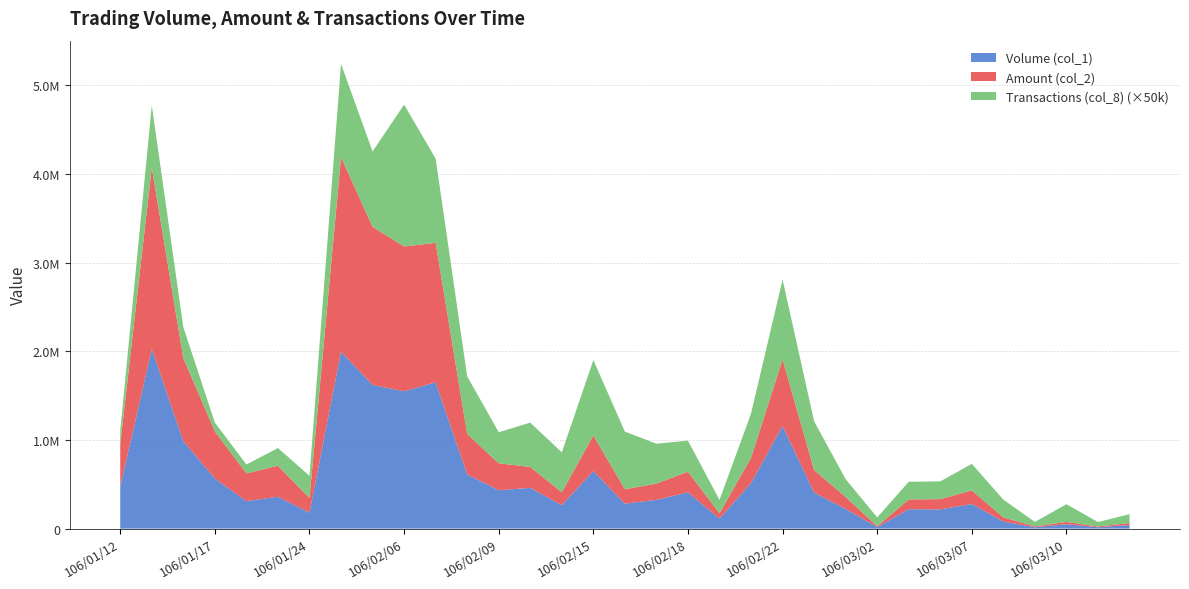

Reading left to right, what are all the values shown in this chart?

Volume (col_1): 106/01/12=473000	106/01/13=2025000	106/01/16=987000	106/01/17=565000	106/01/18=310000	106/01/19=360000	106/01/24=180000	106/02/02=1996000	106/02/03=1620000	106/02/06=1549000	106/02/07=1650000	106/02/08=611000	106/02/09=433000	106/02/13=460000	106/02/14=266000	106/02/15=650000	106/02/16=281000	106/02/17=325000	106/02/18=409000	106/02/20=113000	106/02/21=515000	106/02/22=1158000	106/02/23=407000	106/02/24=222000	106/03/02=17000	106/03/03=219000	106/03/06=217000	106/03/07=278000	106/03/08=80000	106/03/09=16000	106/03/10=50000	106/03/14=16000	106/03/15=41000
Amount (col_2): 106/01/12=481030	106/01/13=2046990	106/01/16=934780	106/01/17=531100	106/01/18=313100	106/01/19=349160	106/01/24=165800	106/02/02=2193710	106/02/03=1783030	106/02/06=1632000	106/02/07=1572700	106/02/08=456860	106/02/09=304080	106/02/13=235090	106/02/14=144020	106/02/15=400840	106/02/16=163200	106/02/17=182700	106/02/18=233270	106/02/20=60480	106/02/21=283400	106/02/22=750340	106/02/23=253290	106/02/24=135420	106/03/02=9620	106/03/03=109760	106/03/06=115930	106/03/07=152860	106/03/08=46640	106/03/09=9760	106/03/10=25600	106/03/14=8480	106/03/15=22340
Transactions (col_8): 106/01/12=3	106/01/13=14	106/01/16=7	106/01/17=2	106/01/18=2	106/01/19=4	106/01/24=5	106/02/02=21	106/02/03=17	106/02/06=32	106/02/07=19	106/02/08=13	106/02/09=7	106/02/13=10	106/02/14=9	106/02/15=17	106/02/16=13	106/02/17=9	106/02/18=7	106/02/20=3	106/02/21=10	106/02/22=18	106/02/23=11	106/02/24=4	106/03/02=2	106/03/03=4	106/03/06=4	106/03/07=6	106/03/08=4	106/03/09=1	106/03/10=4	106/03/14=1	106/03/15=2